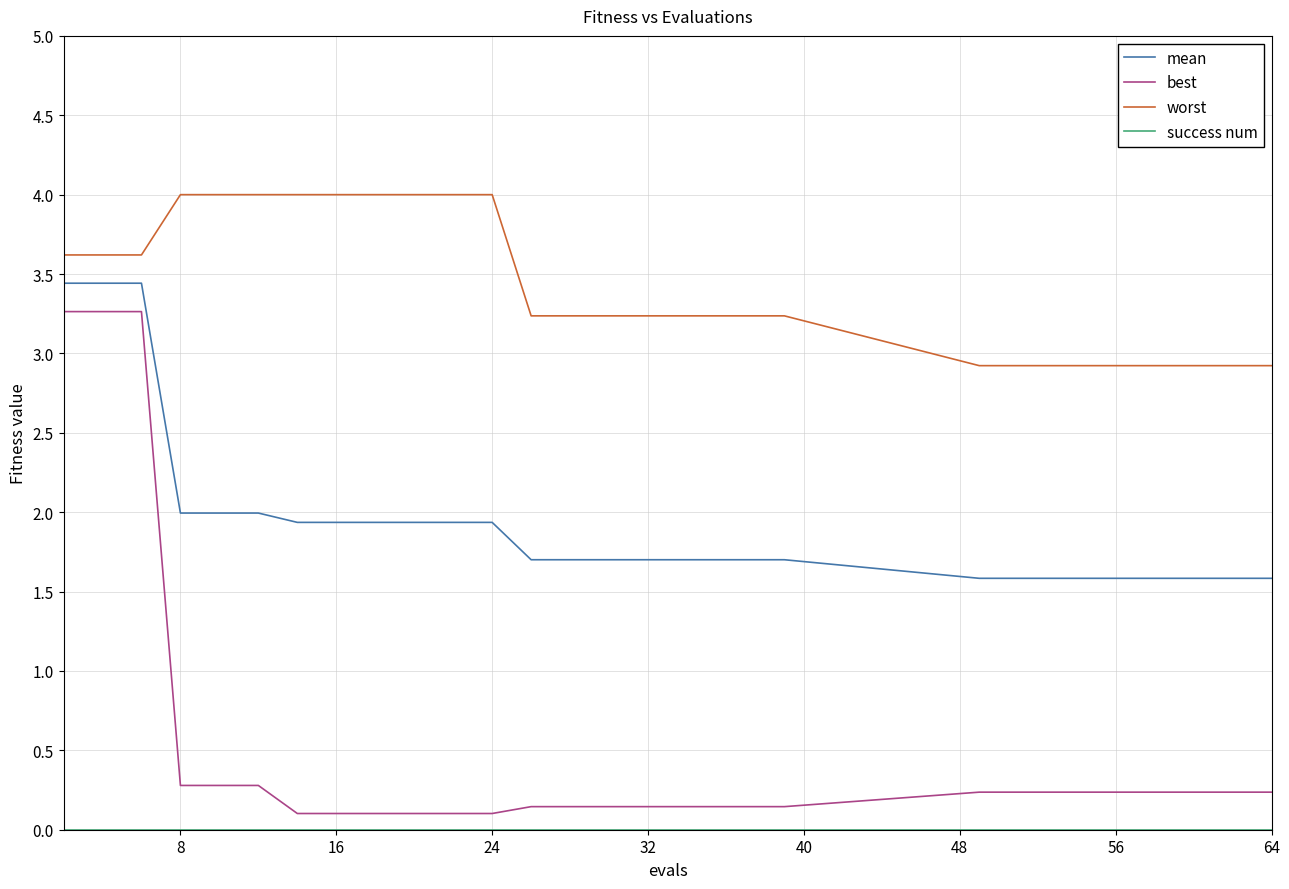

Which series has the widest spread of values?

best